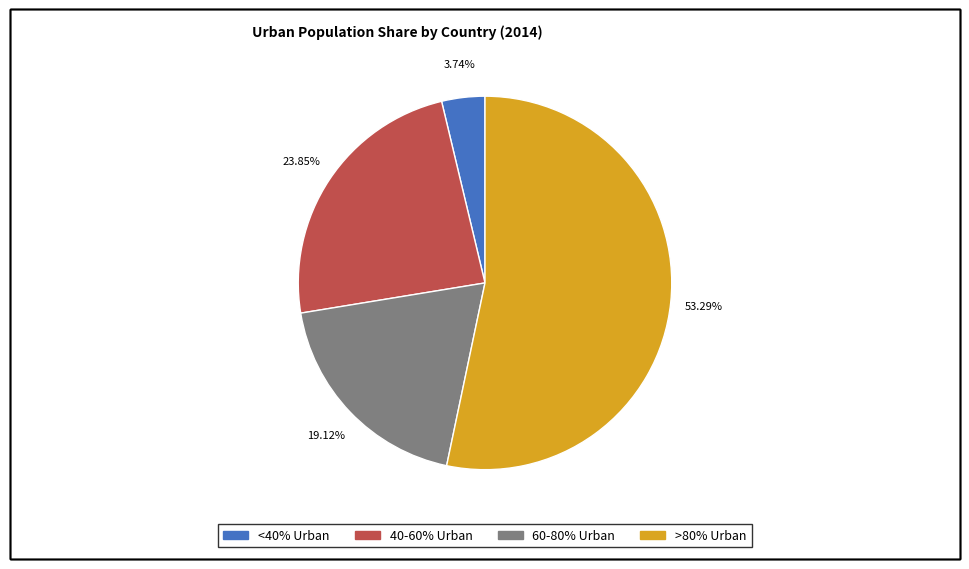

Is there a majority slice in this chart?

Yes